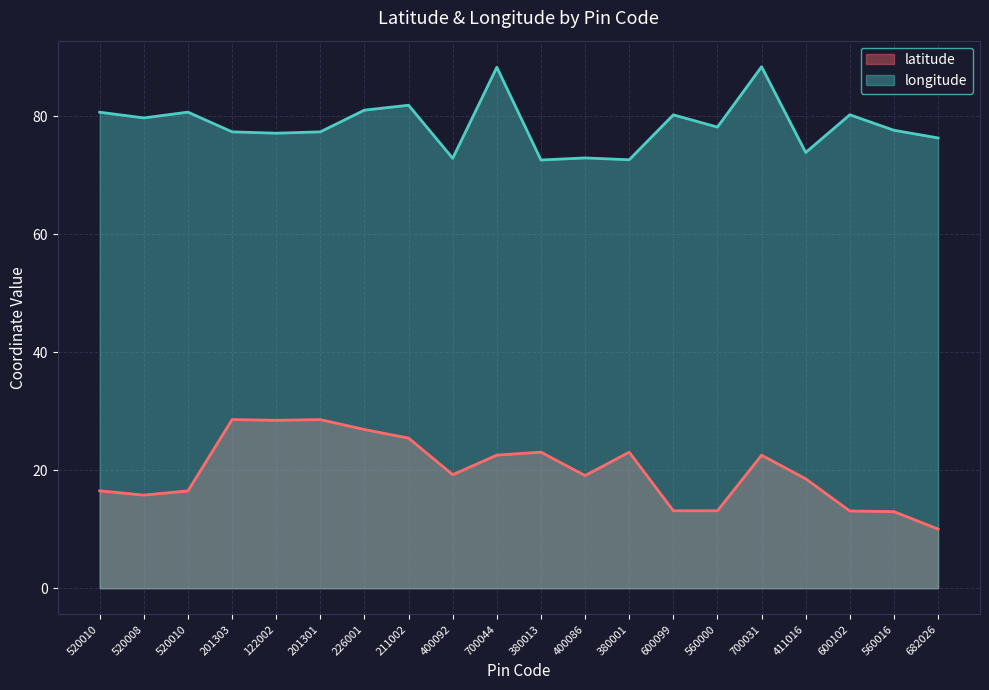

At which category is the sum across all series the highest?

700031